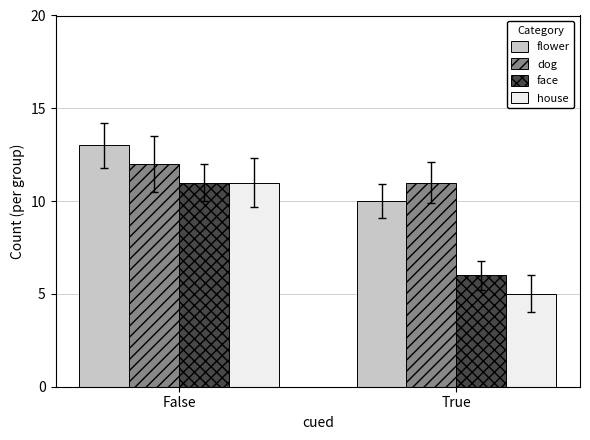

Reading left to right, list all the values displayed in this chart.

flower: False=13	True=10
dog: False=12	True=11
face: False=11	True=6
house: False=11	True=5